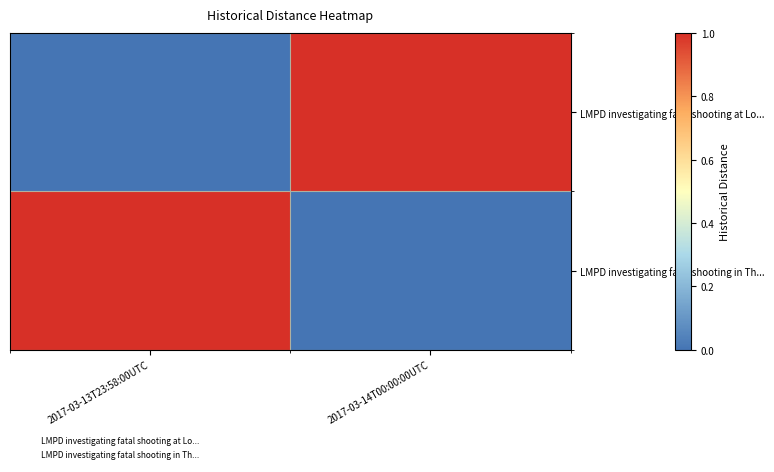

At which category is the sum across all series the highest?

2017-03-13T23:58:00UTC